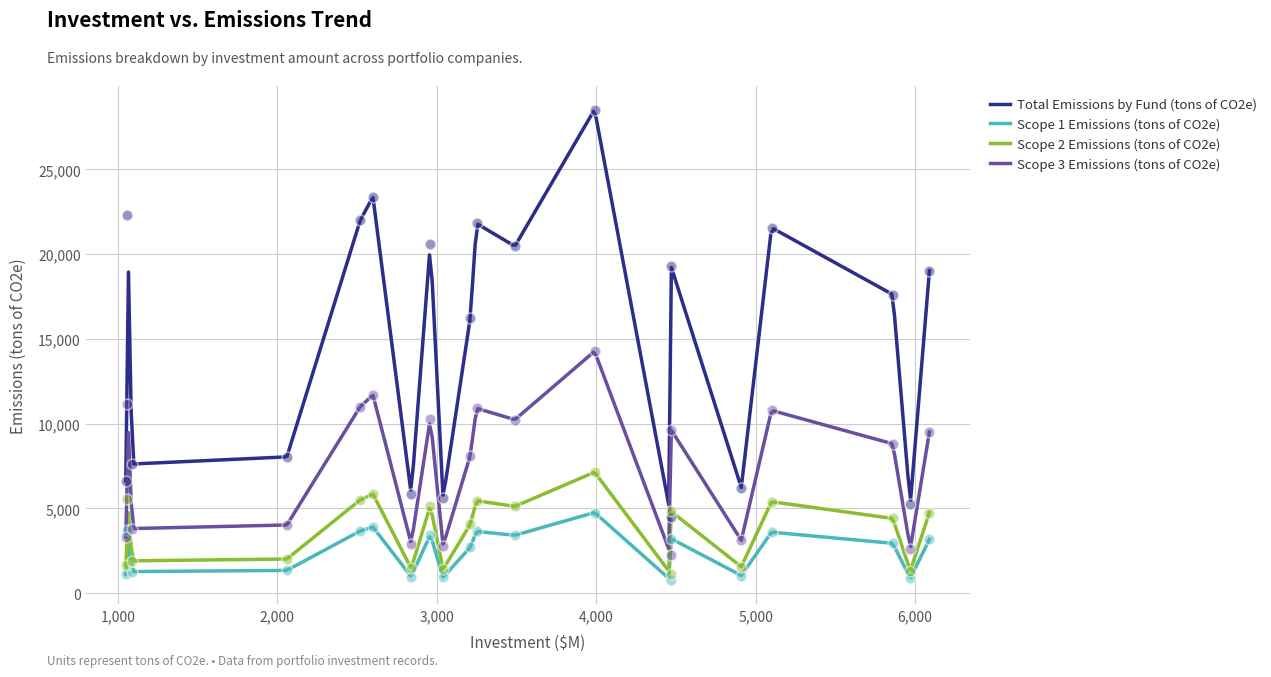

What are all the series names shown in the legend?

Total Emissions by Fund (tons of CO2e), Scope 1 Emissions (tons of CO2e), Scope 2 Emissions (tons of CO2e), Scope 3 Emissions (tons of CO2e)